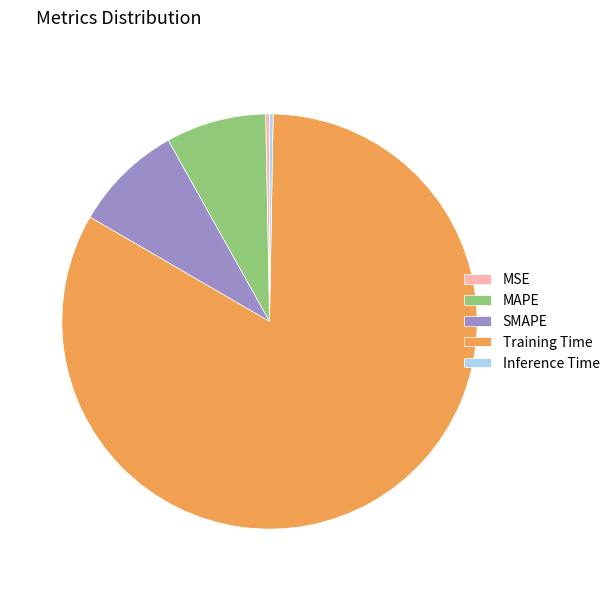

Is it true that SMAPE is 9% of the pie?

True